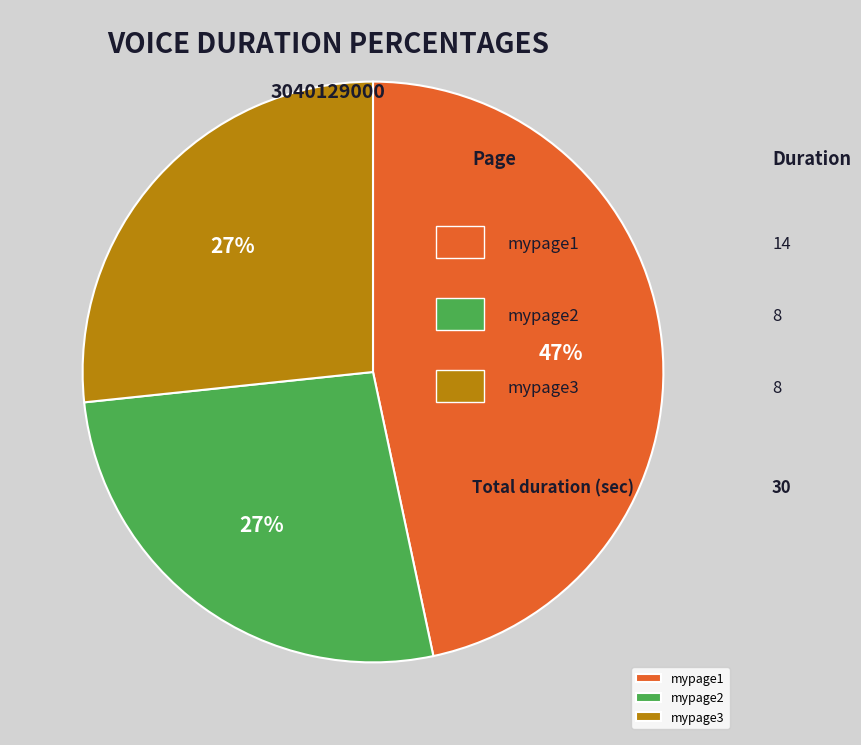

Combined, do mypage1 and mypage2 account for over 50%?

Yes